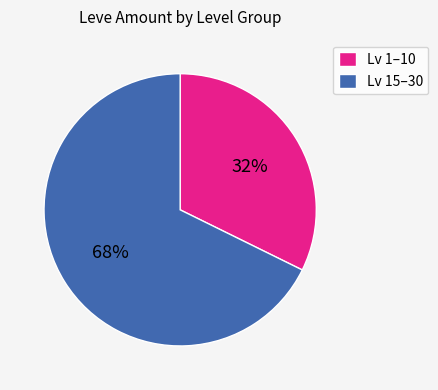

Do Lv 1–10 and Lv 15–30 together represent more than half of the pie?

Yes